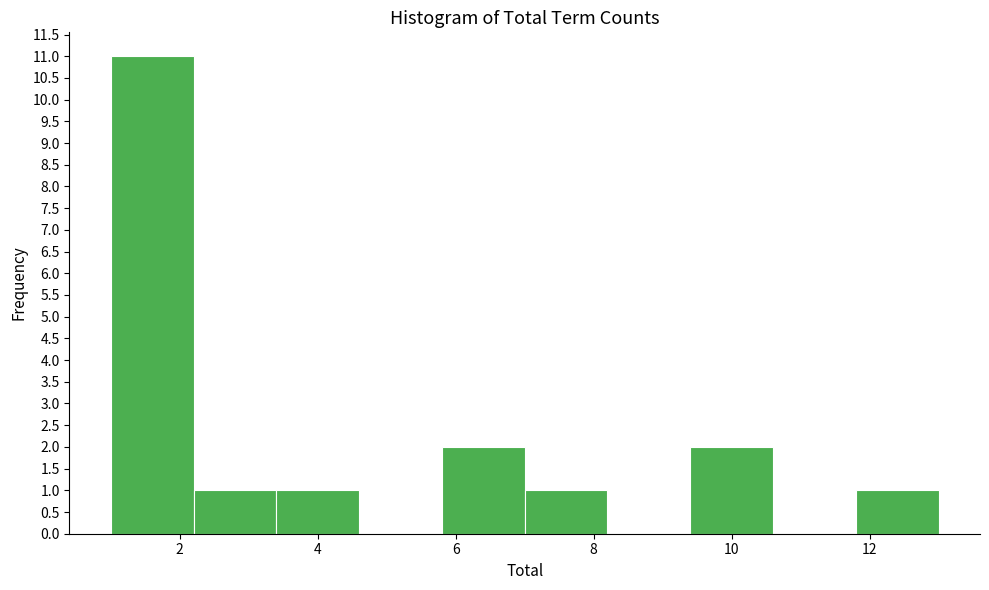

Which range on the x-axis has the tallest bar?

1.0 to 2.2